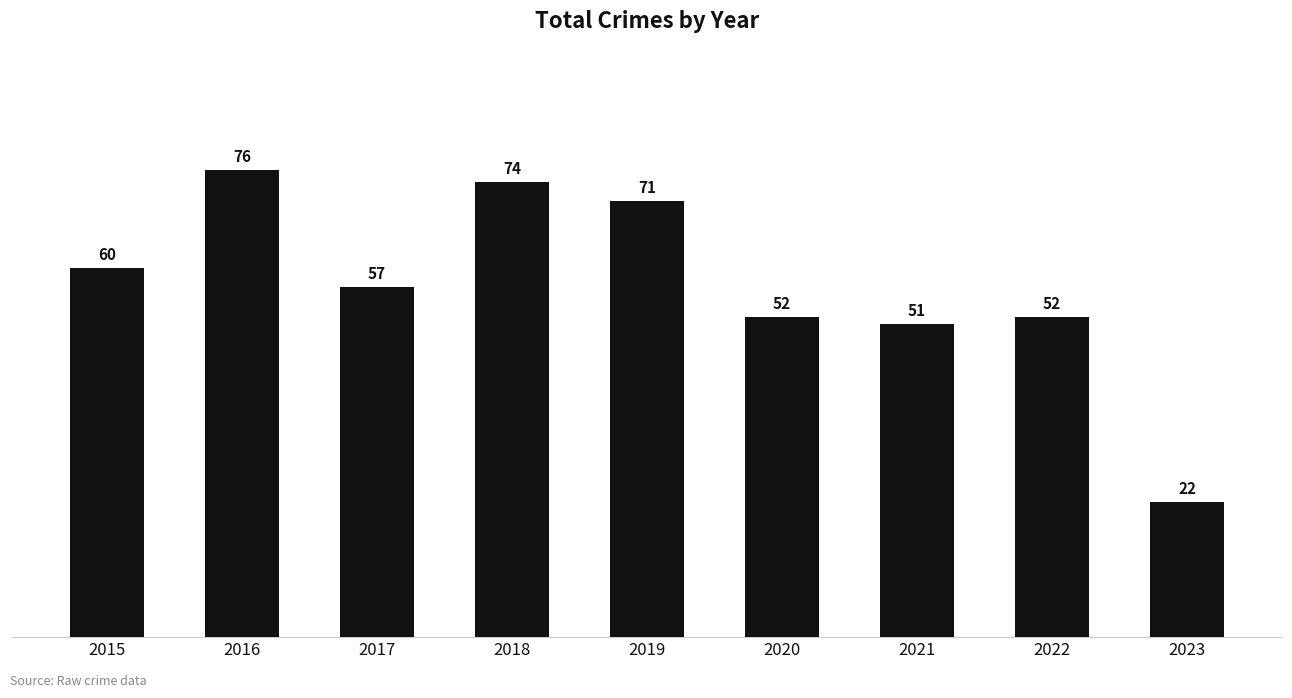

What is the sum of all values?

515